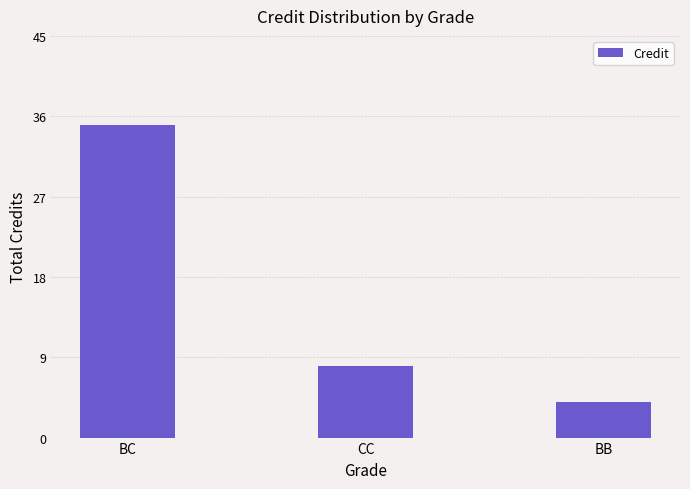

The value at BC is 35. True or false?

True